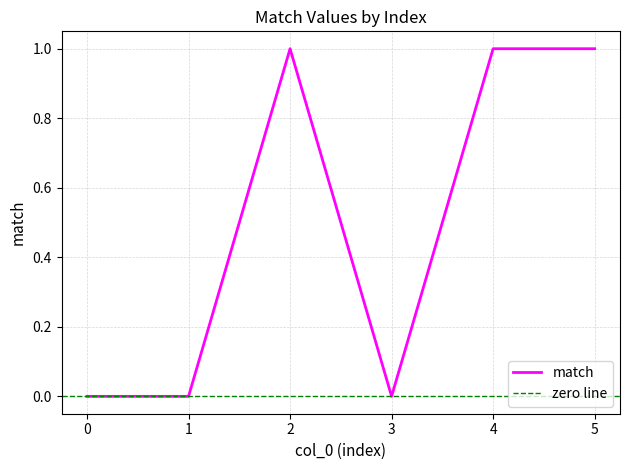

Rank the categories by value from lowest to highest.

0, 1, 3, 2, 4, 5